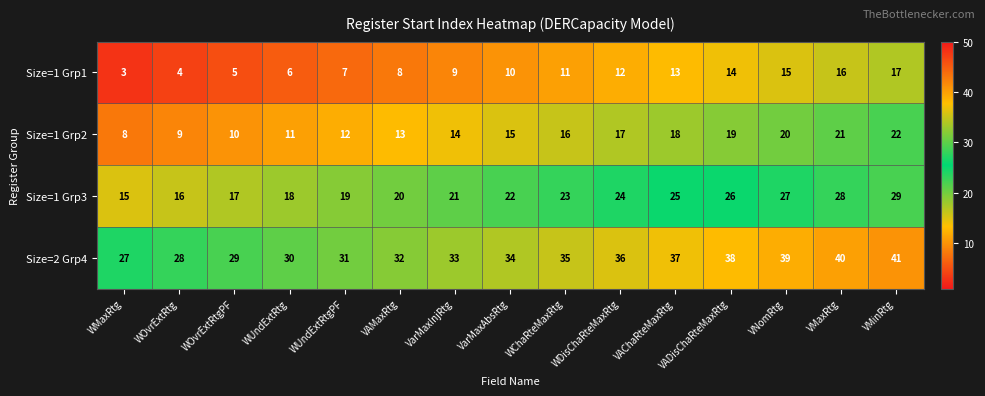

What is the average value of the Size=1 Grp1 series?

10